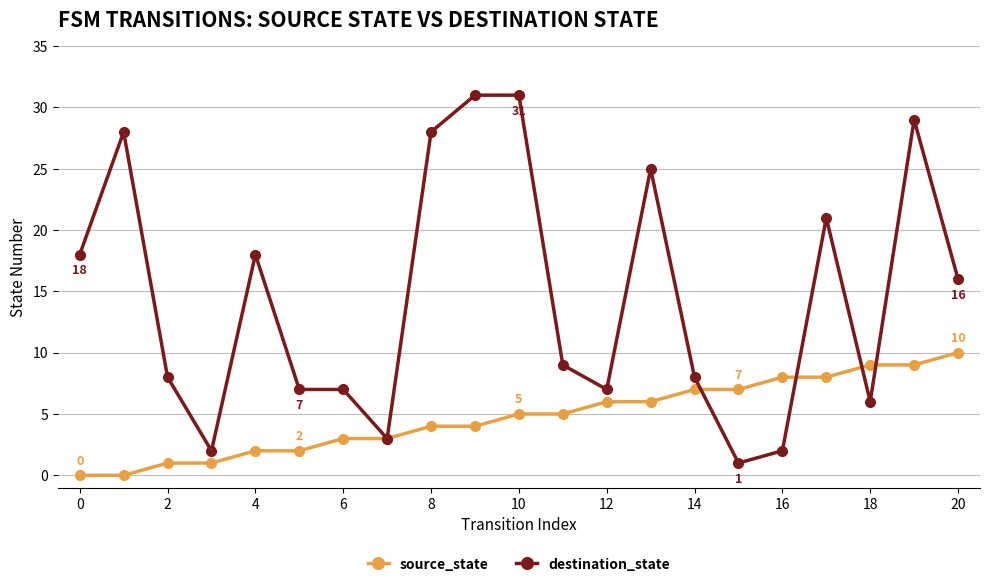

What is the maximum value for source_state?

10